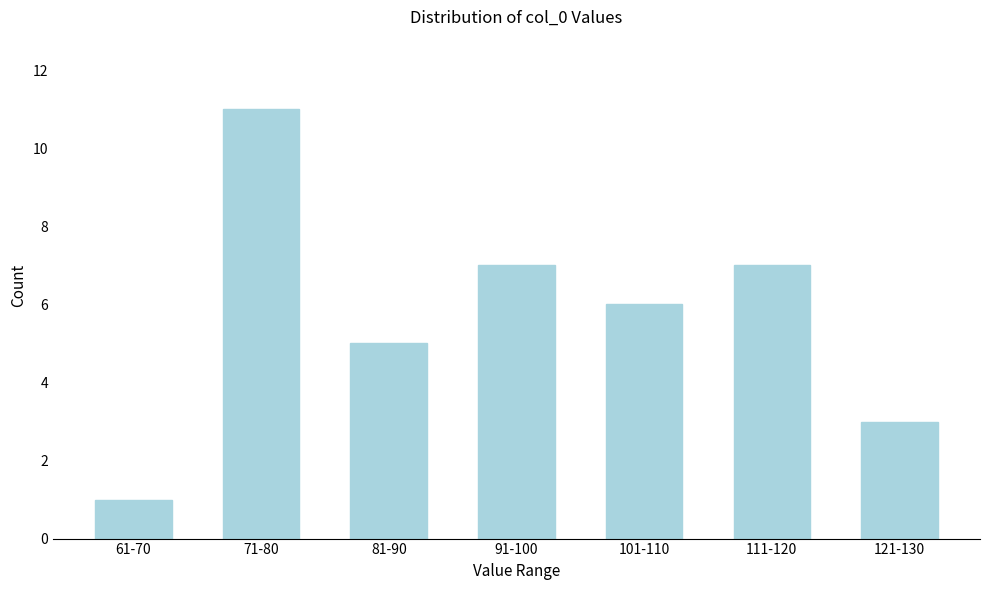

Reading left to right, list all the values displayed in this chart.

61-70=1	71-80=11	81-90=5	91-100=7	101-110=6	111-120=7	121-130=3